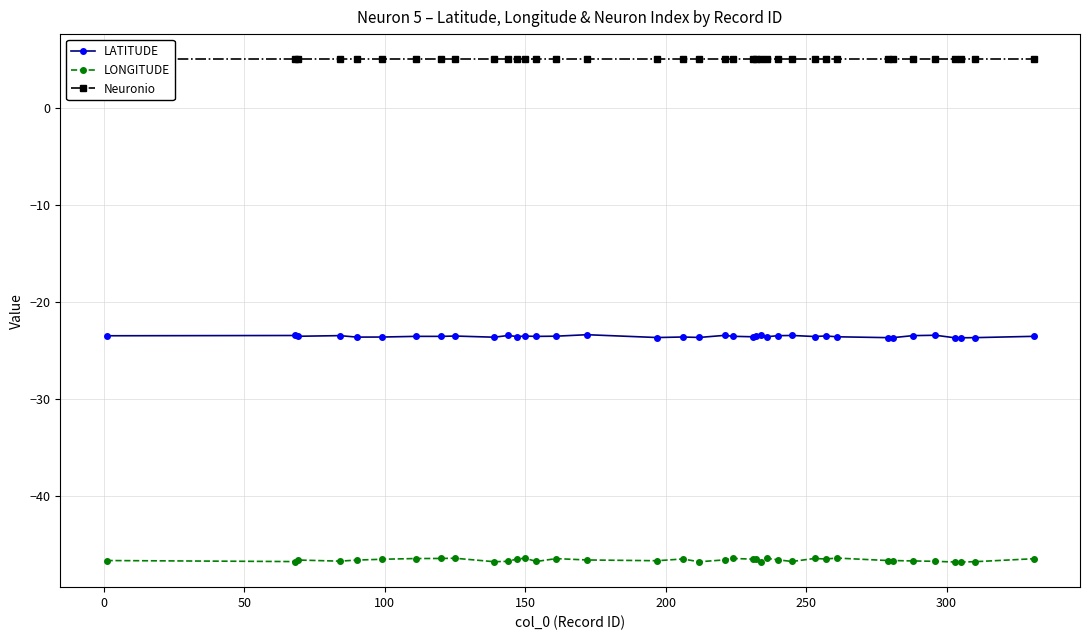

What is the value of the LATITUDE point at the 24th from the left?

-23.4